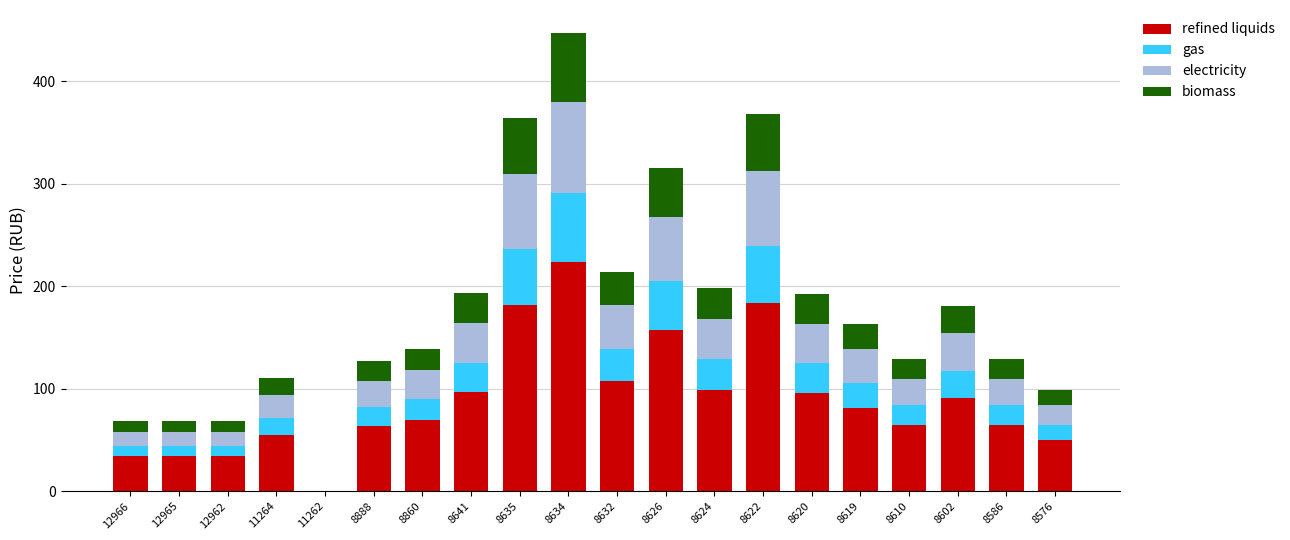

At which label does refined liquids reach its peak?

8634